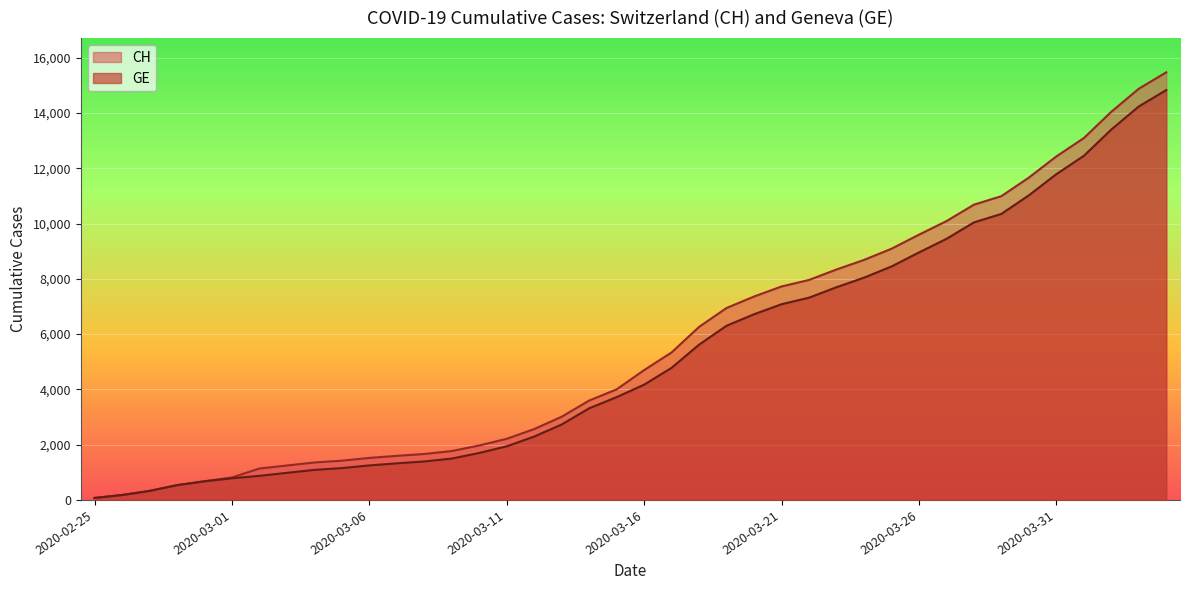

The value of CH at 2020-03-29 is 10990. True or false?

True